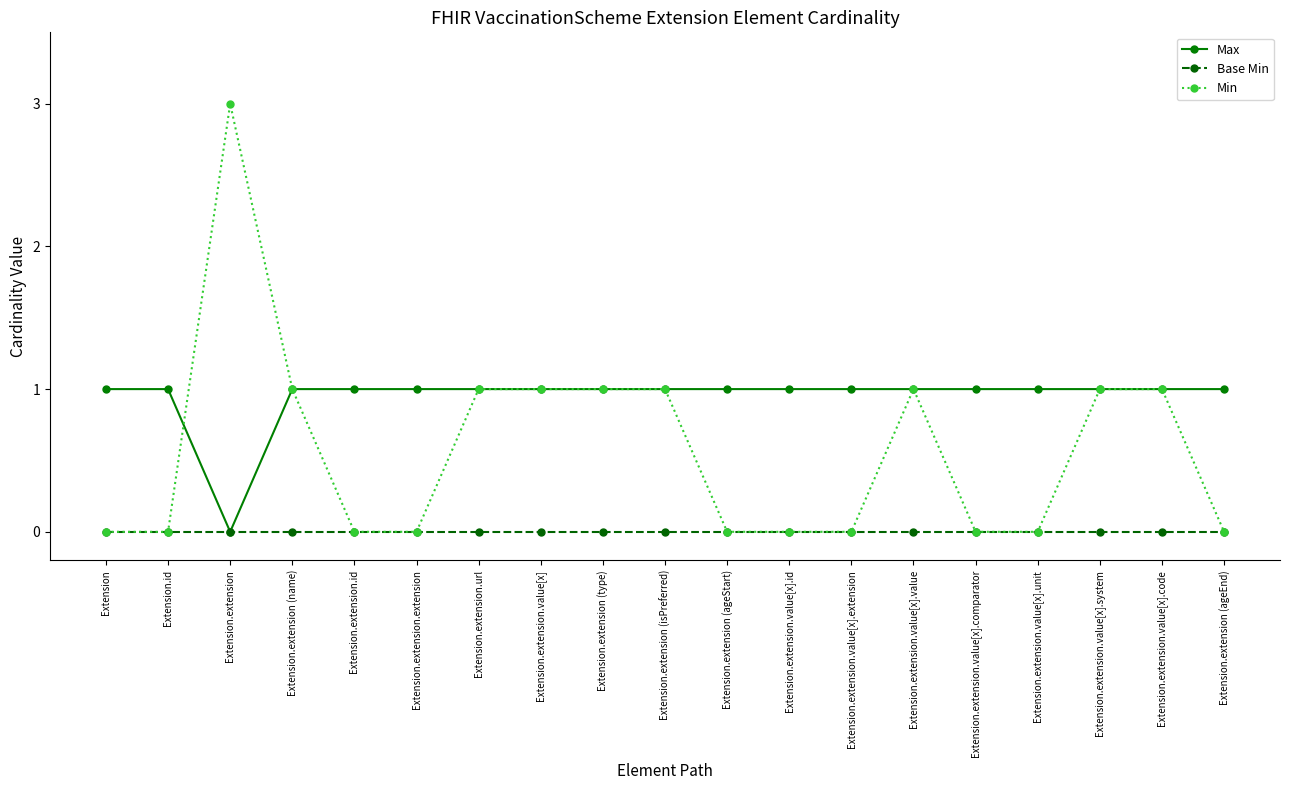

Reading right to left, what are all the values shown in this chart?

Max: 1	1	1	1	1	1	1	1	1	1	1	1	1	1	1	1	0	1	1
Base Min: 0	0	0	0	0	0	0	0	0	0	0	0	0	0	0	0	0	0	0
Min: 0	1	1	0	0	1	0	0	0	1	1	1	1	0	0	1	3	0	0